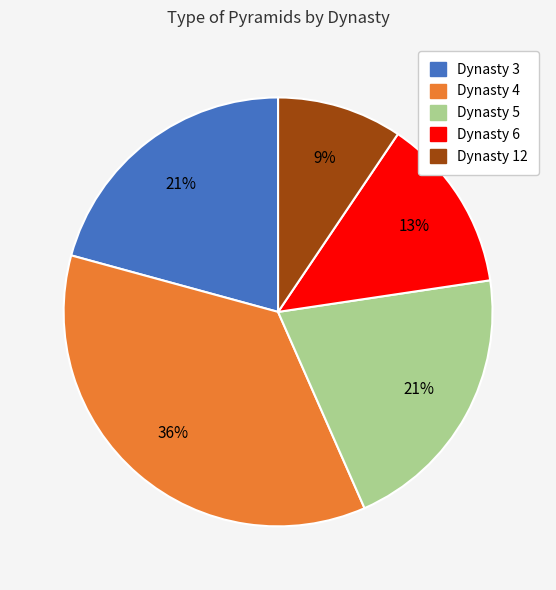

The Dynasty 12 slice represents 18% of the pie. True or false?

False